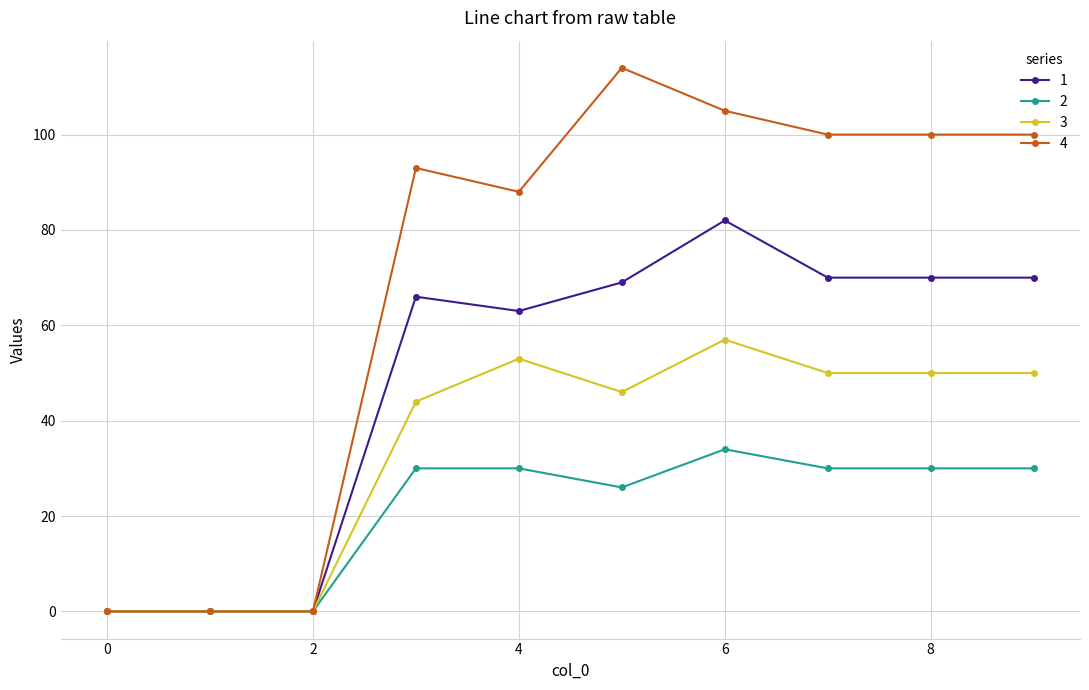

Which series has the largest total across all categories?

4